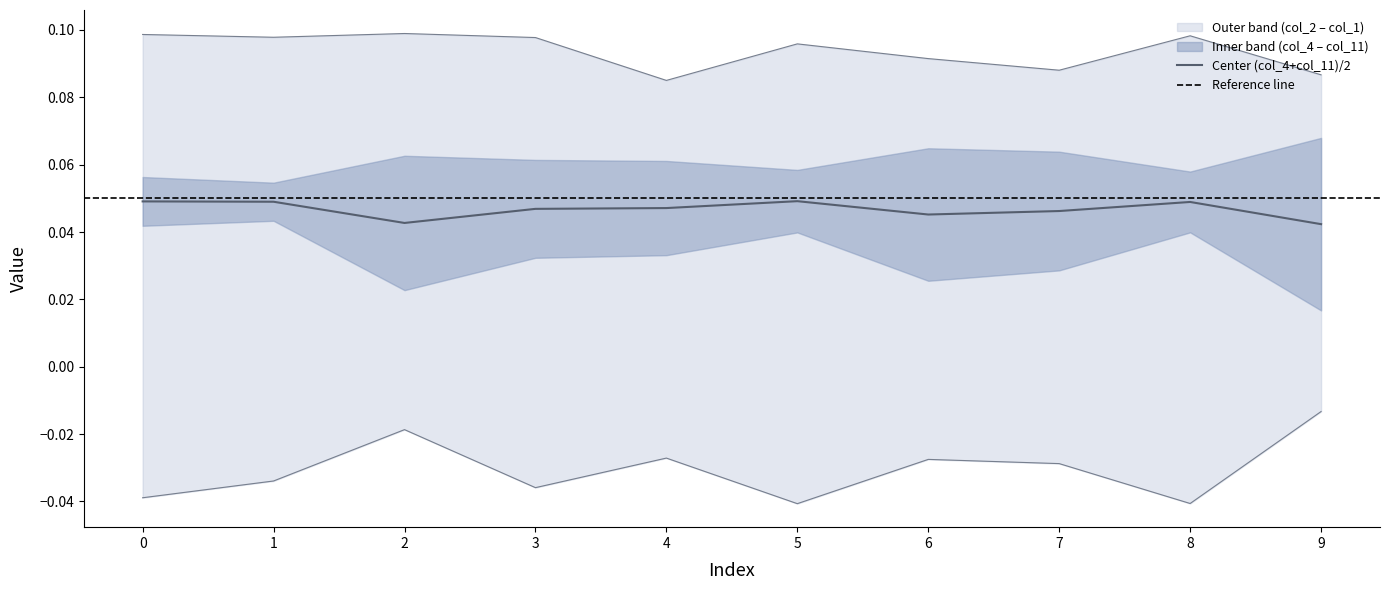

The col_2 series shows -0.1 at 1. True or false?

False